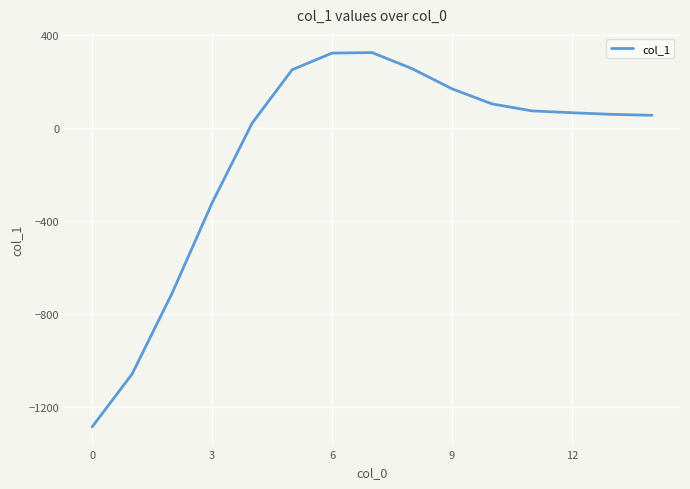

What is the maximum value shown in the chart?

326